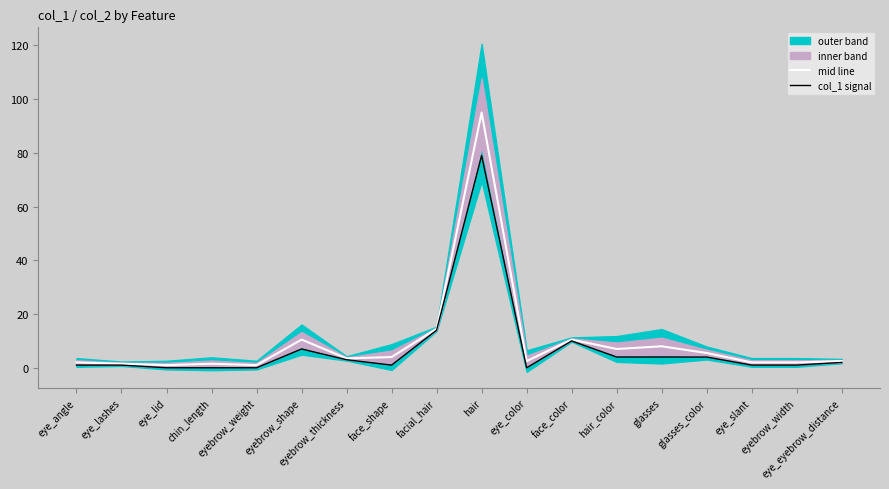

Which category has the lowest value across all series?

eye_lid